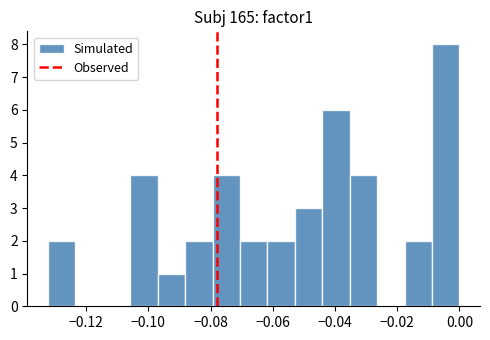

Which range on the x-axis has the tallest bar?

-0.008 to 0.000